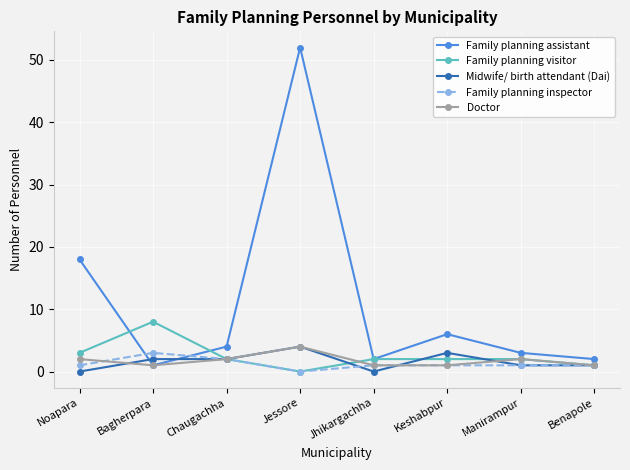

Which series has the widest spread of values?

Family planning assistant